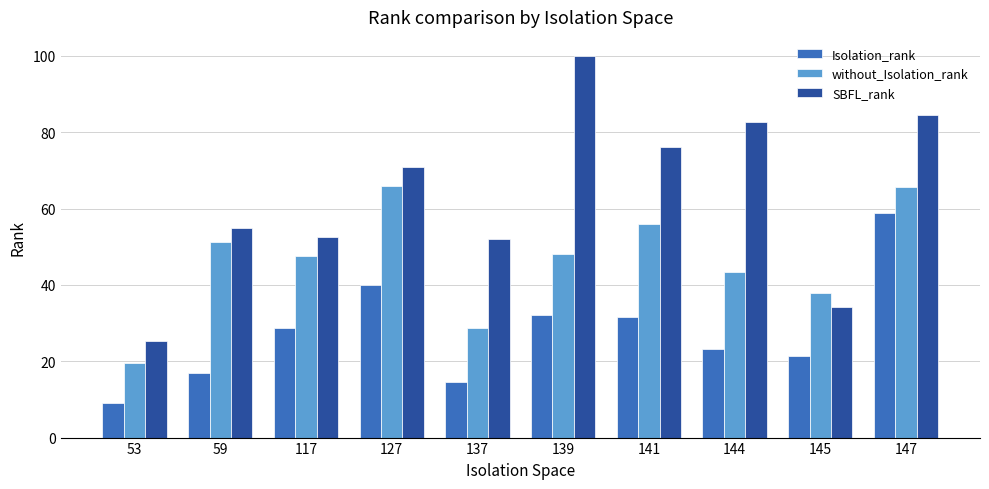

Count the number of data series in this chart.

3